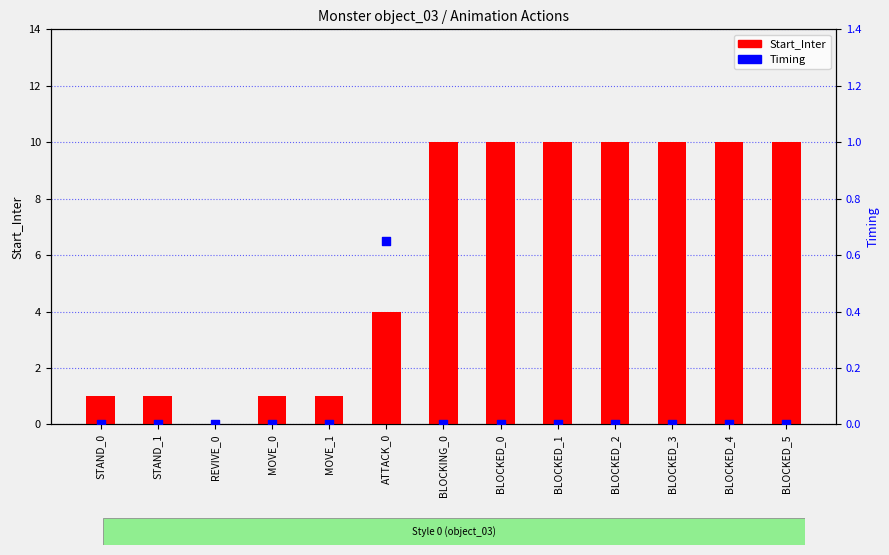

What are all the series names shown in the legend?

Start_Inter, Timing